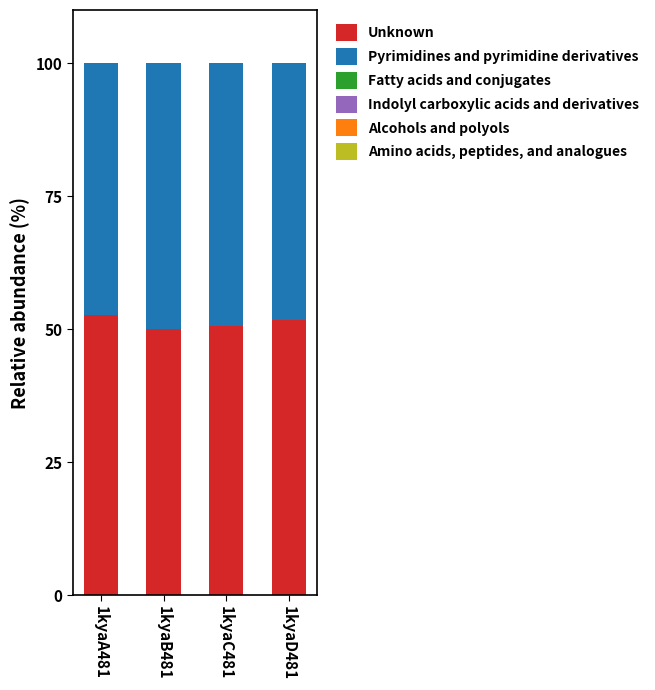

What is the maximum value for Unknown?

52.7